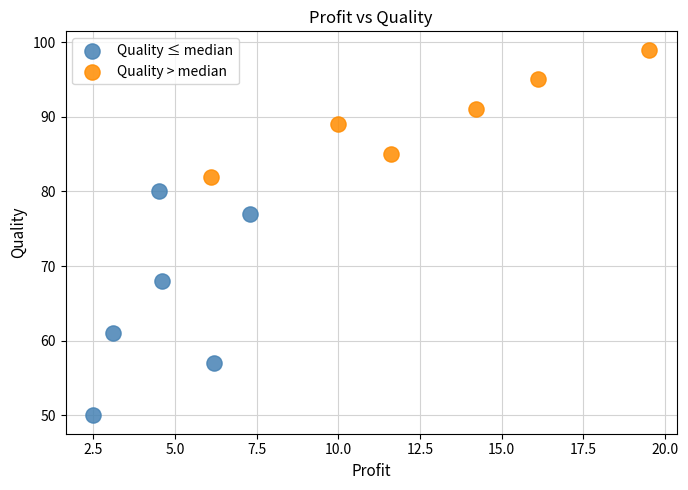

Which series contains the highest Y value?

Quality > median